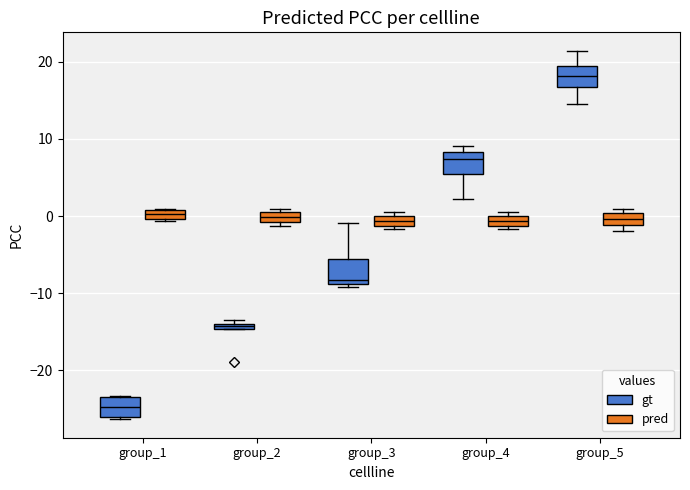

Where is the upper edge of the box for group_4 (pred) on the y-axis? The values are not printed on the chart, so give them approximately, as read against the axis.

0